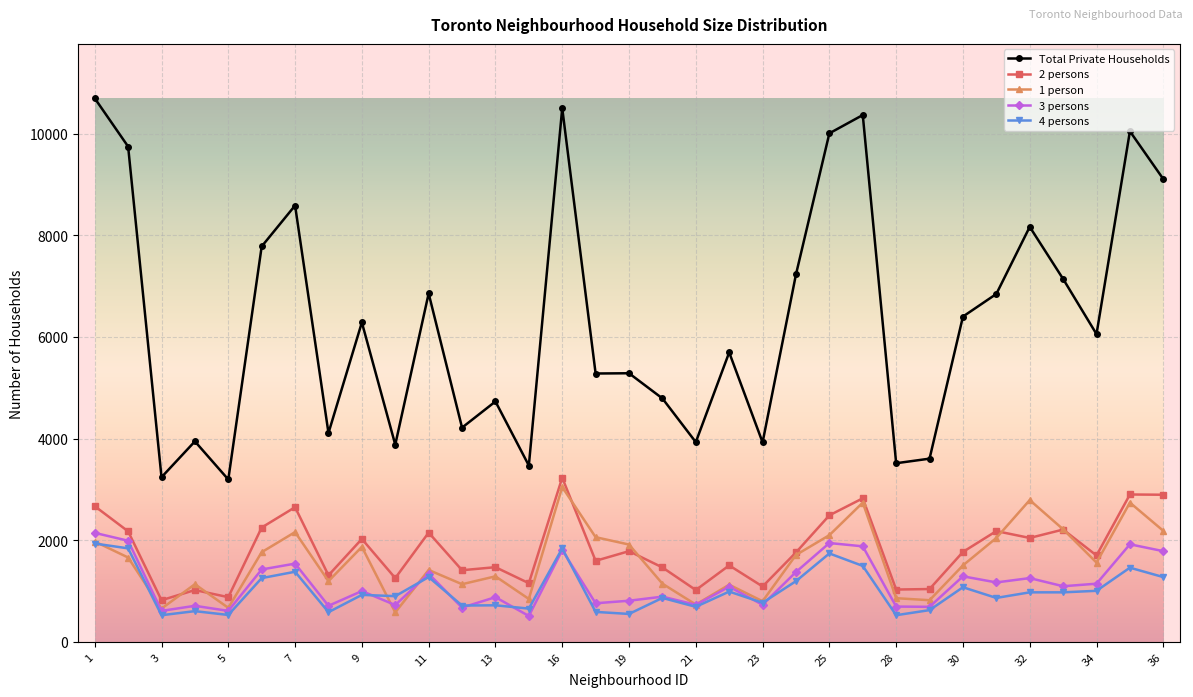

What is the minimum value for Total Private Households?

3195